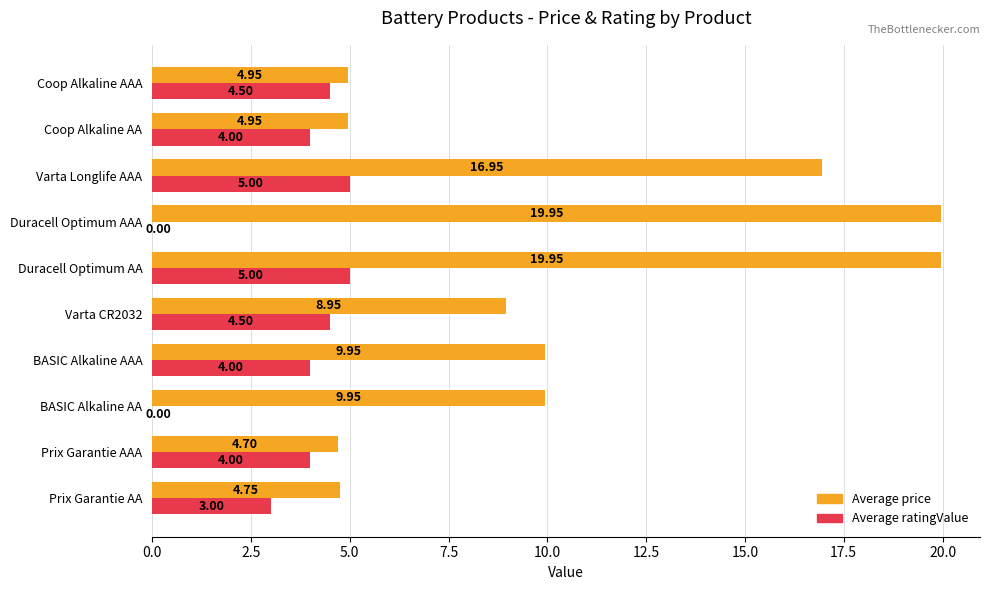

At which category is the sum across all series the highest?

Duracell Optimum AA